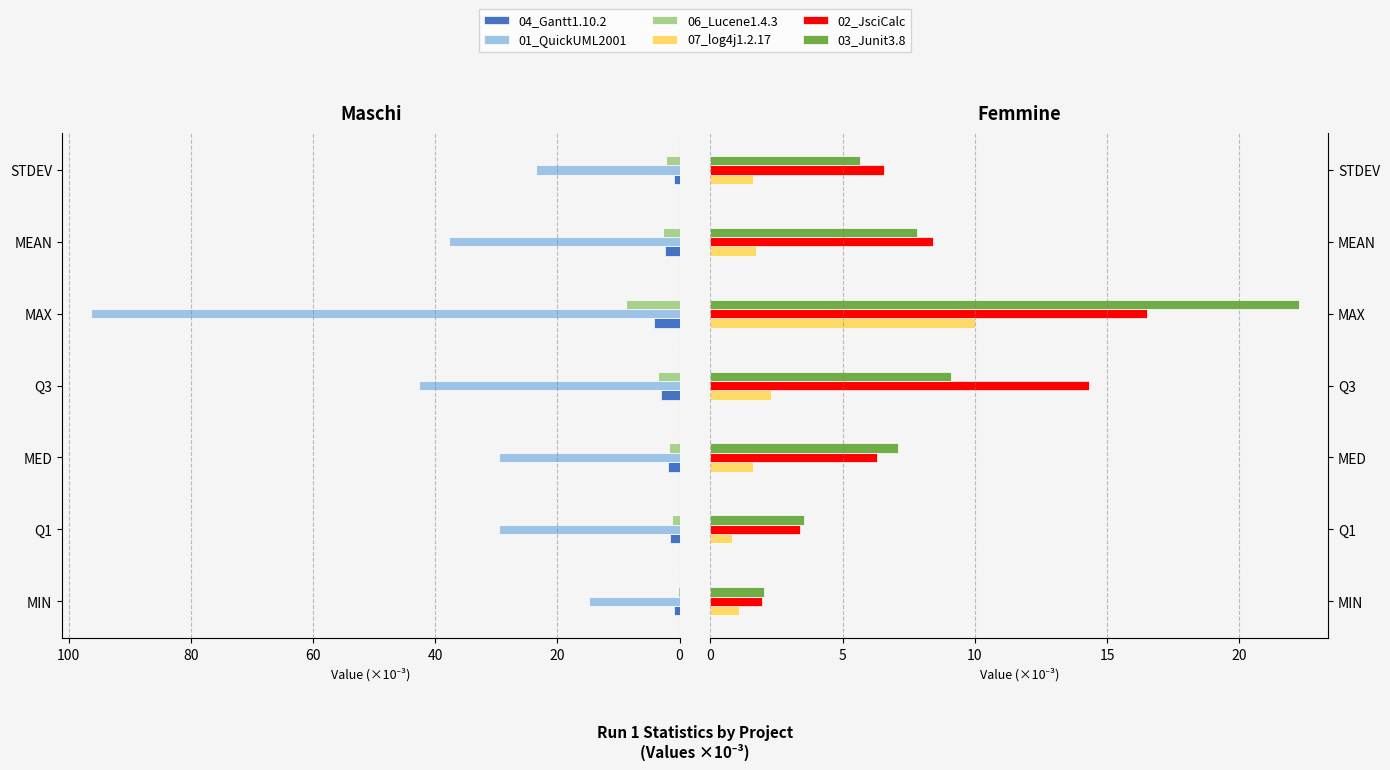

At Q1, list the series in order from largest to smallest.

01_QuickUML2001, 03_Junit3.8, 02_JsciCalc, 04_Gantt1.10.2, 06_Lucene1.4.3, 07_log4j1.2.17